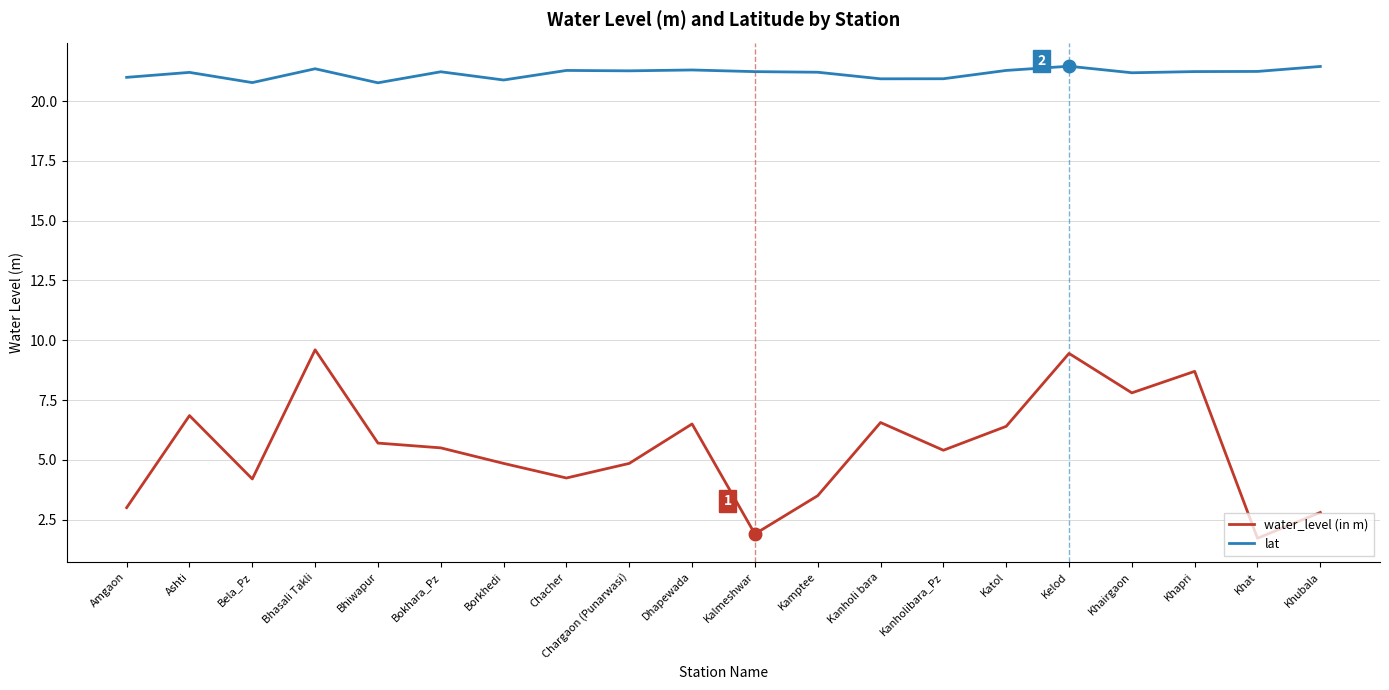

True or false: lat and water_level (in m) cross at least once.

False